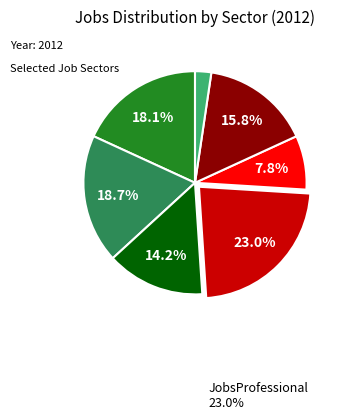

Is there any slice that represents more than half of the pie?

No